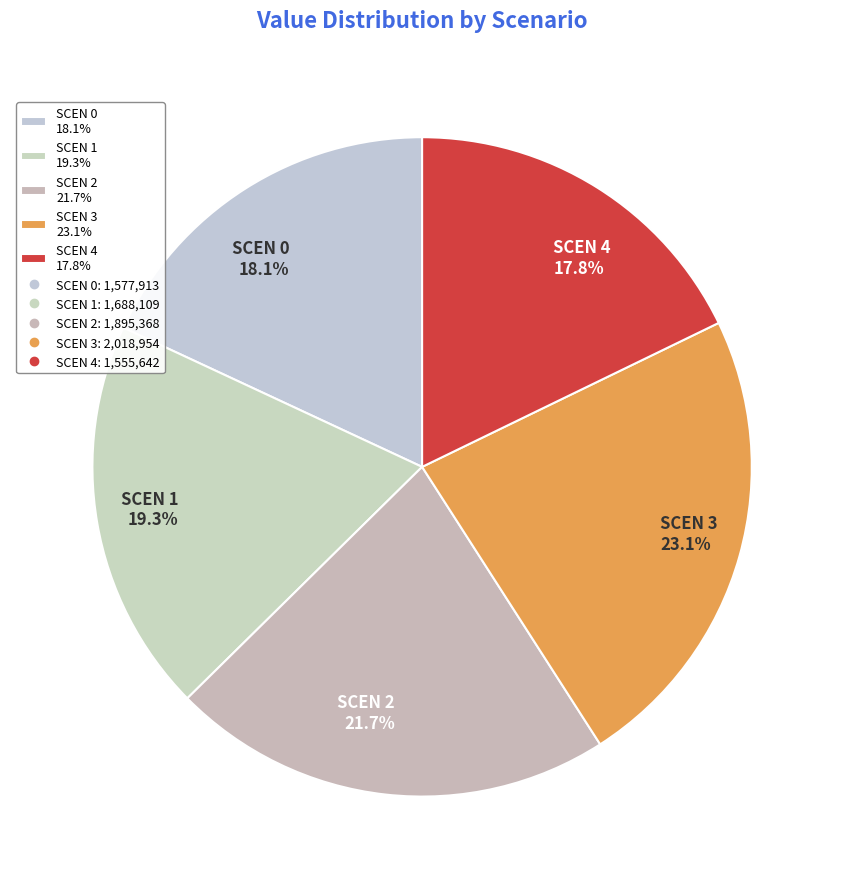

Does SCEN 1 19.3% represent more than half of the total?

No